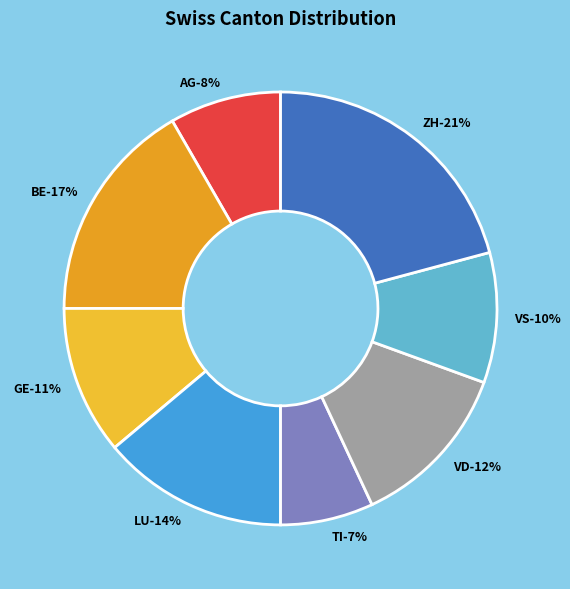

Which has a higher value, LU or TI?

LU